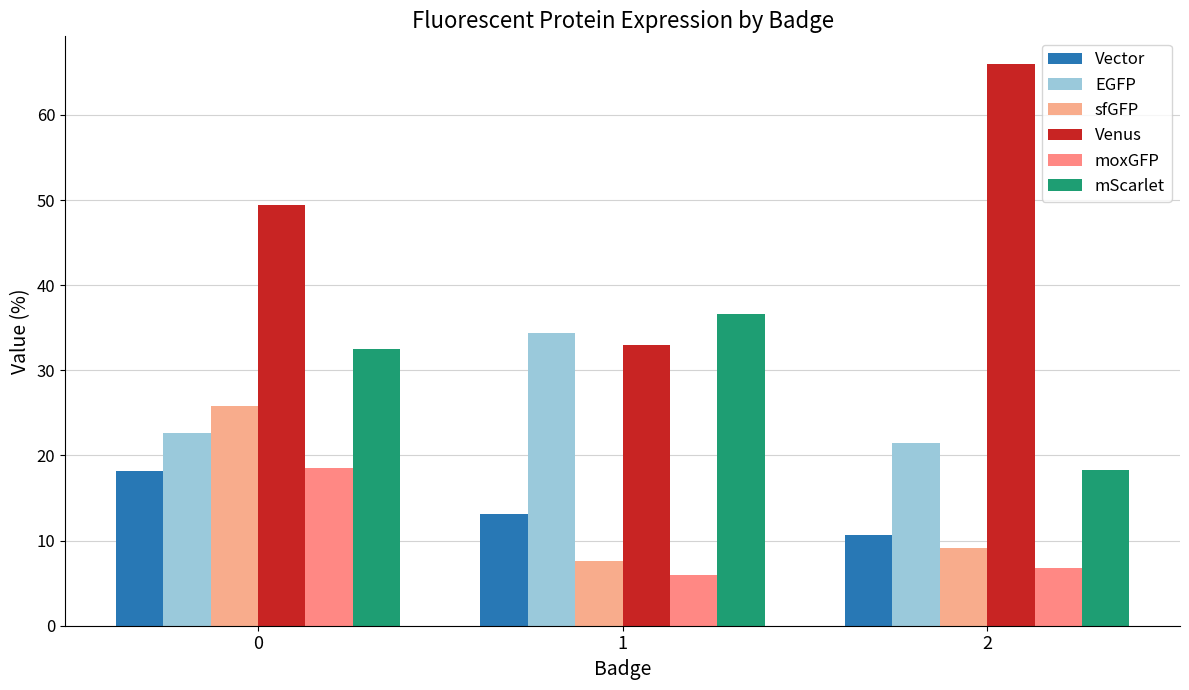

Reading right to left, extract all data points from this chart.

Vector: 10.7	13.2	18.2
EGFP: 21.4	34.4	22.7
sfGFP: 9.1	7.7	25.8
Venus: 65.9	33.0	49.4
moxGFP: 6.8	6.0	18.5
mScarlet: 18.3	36.6	32.5